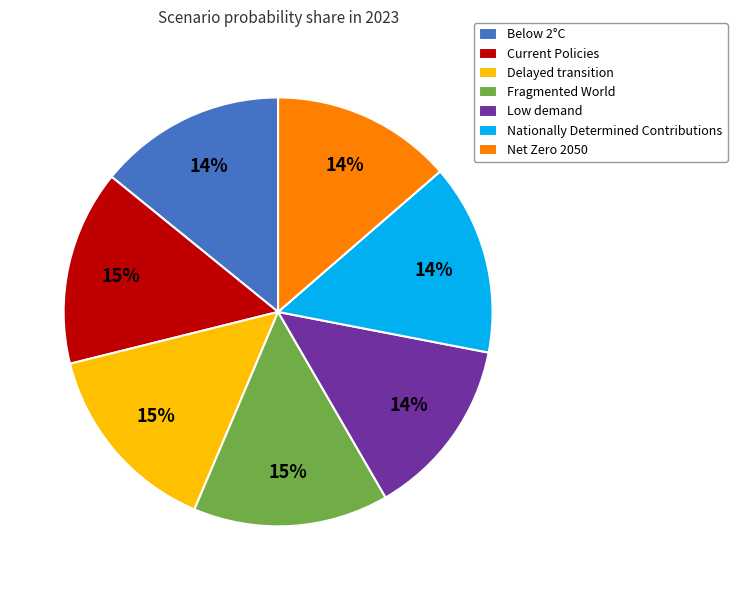

Do Delayed transition and Below 2°C together represent more than half of the pie?

No